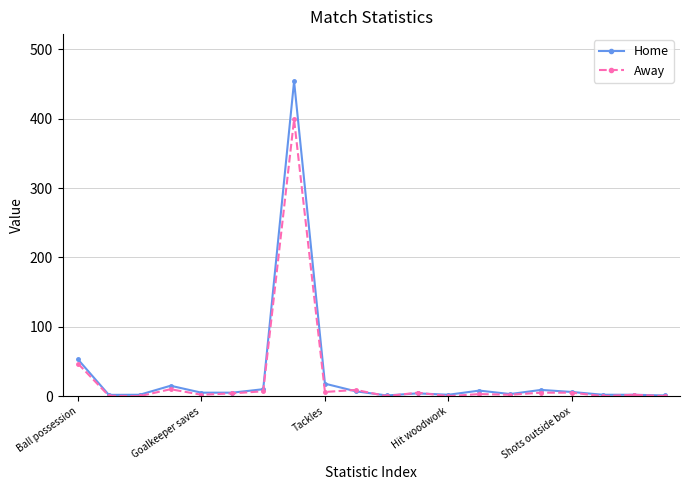

What is the value of the Home point at the 9th from the left?

18.0